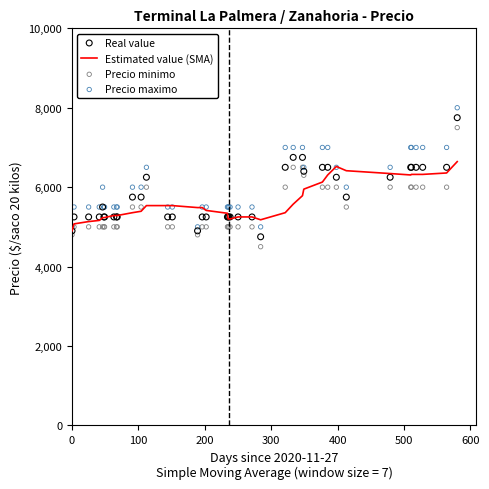

What is the highest value of the Estimated value (SMA) series?

6642.9